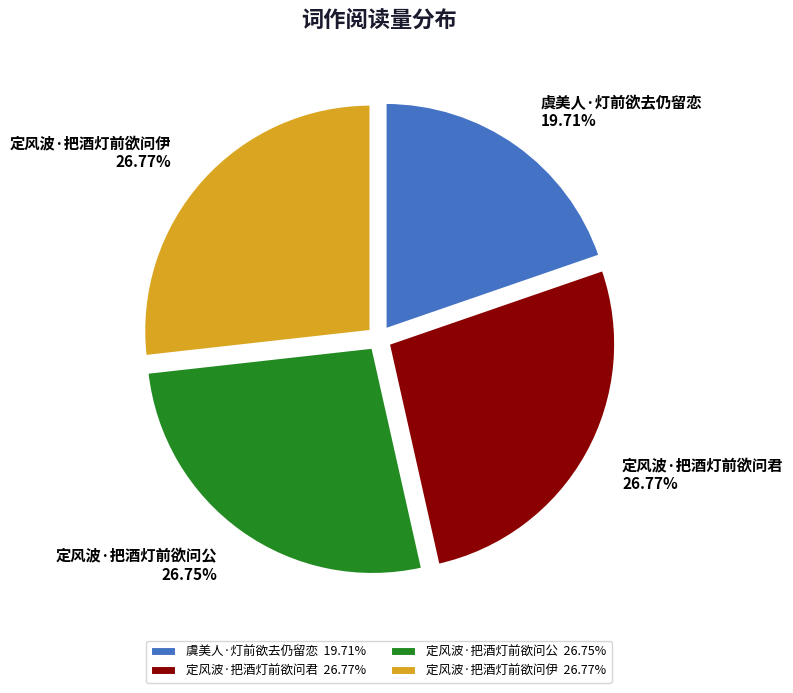

Is 定风波·把酒灯前欲问伊 the majority of the pie?

No